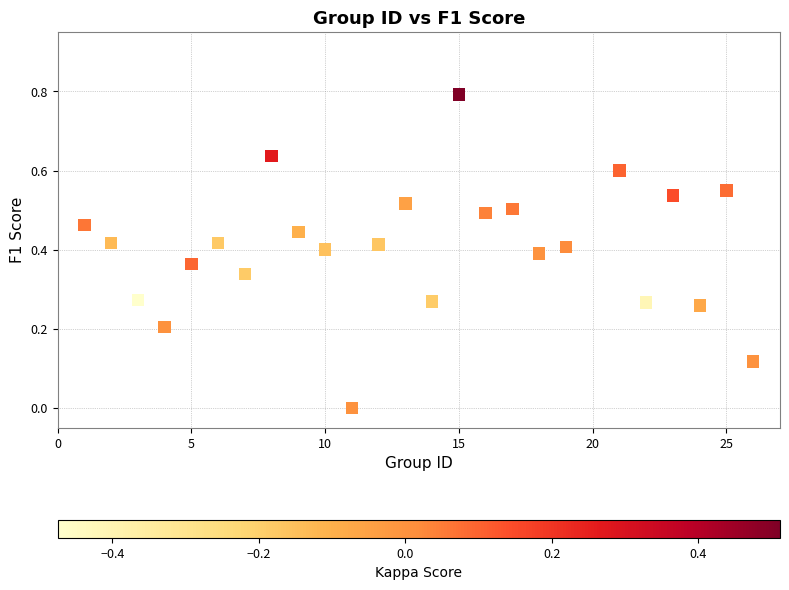

What is the range of X values (max minus min)?

25.0